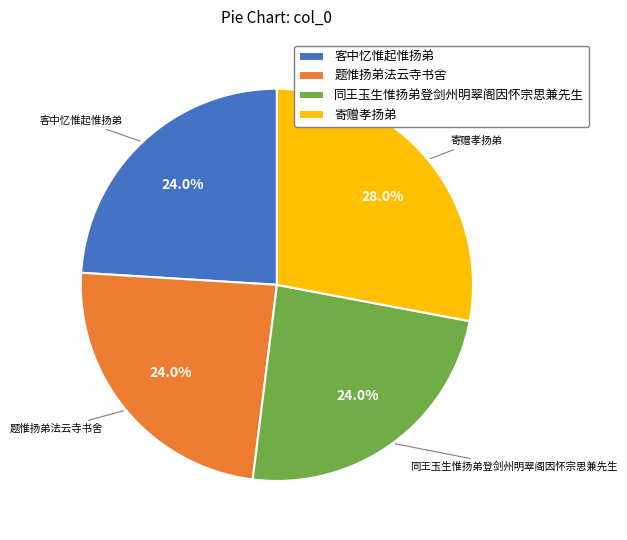

How many slices are in this pie chart?

4